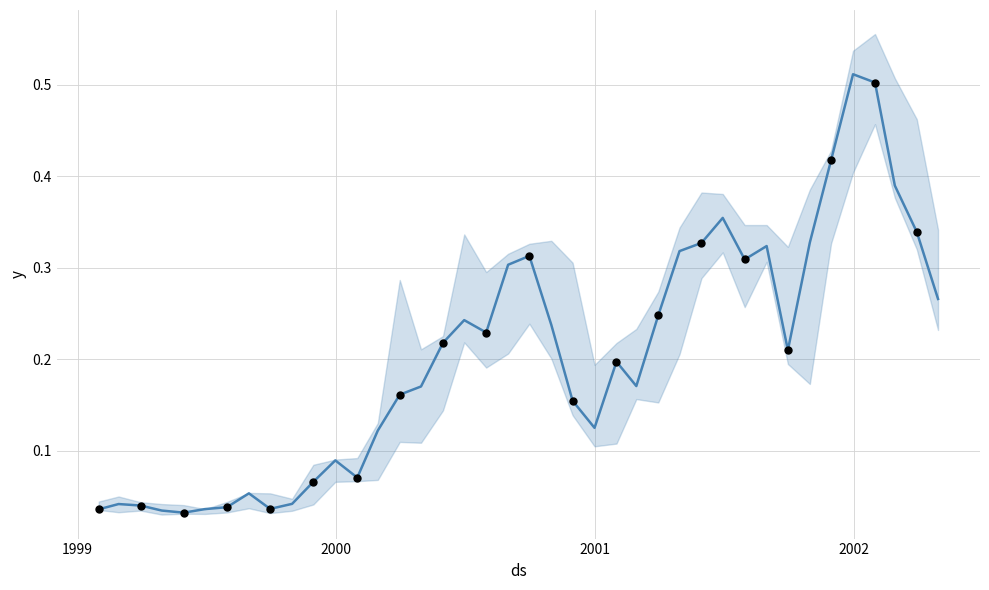

Is the value of Low at 24 greater than the value of High at 16?

No